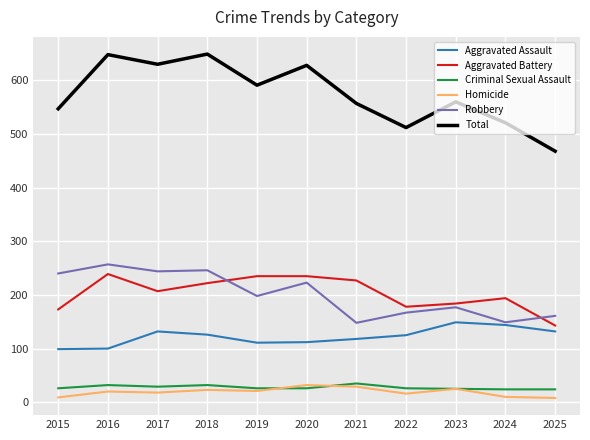

What are all the series names shown in the legend?

Aggravated Assault, Aggravated Battery, Criminal Sexual Assault, Homicide, Robbery, Total